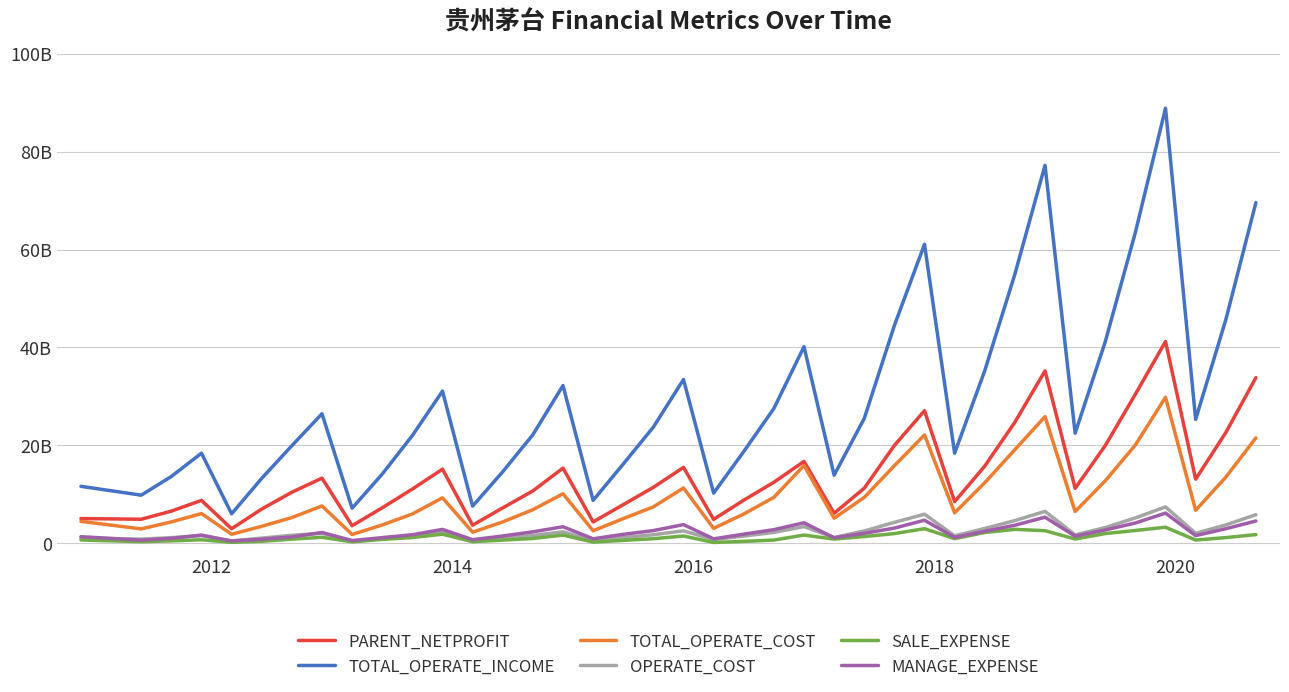

What are all the series names shown in the legend?

PARENT_NETPROFIT, TOTAL_OPERATE_INCOME, TOTAL_OPERATE_COST, OPERATE_COST, SALE_EXPENSE, MANAGE_EXPENSE